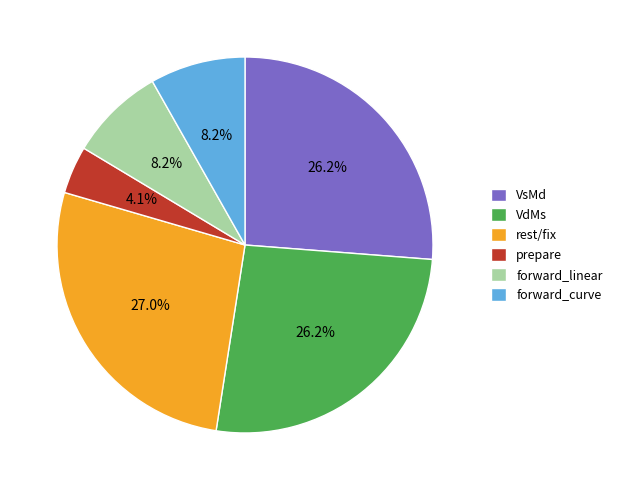

Is the sum of prepare and forward_curve greater than half?

No